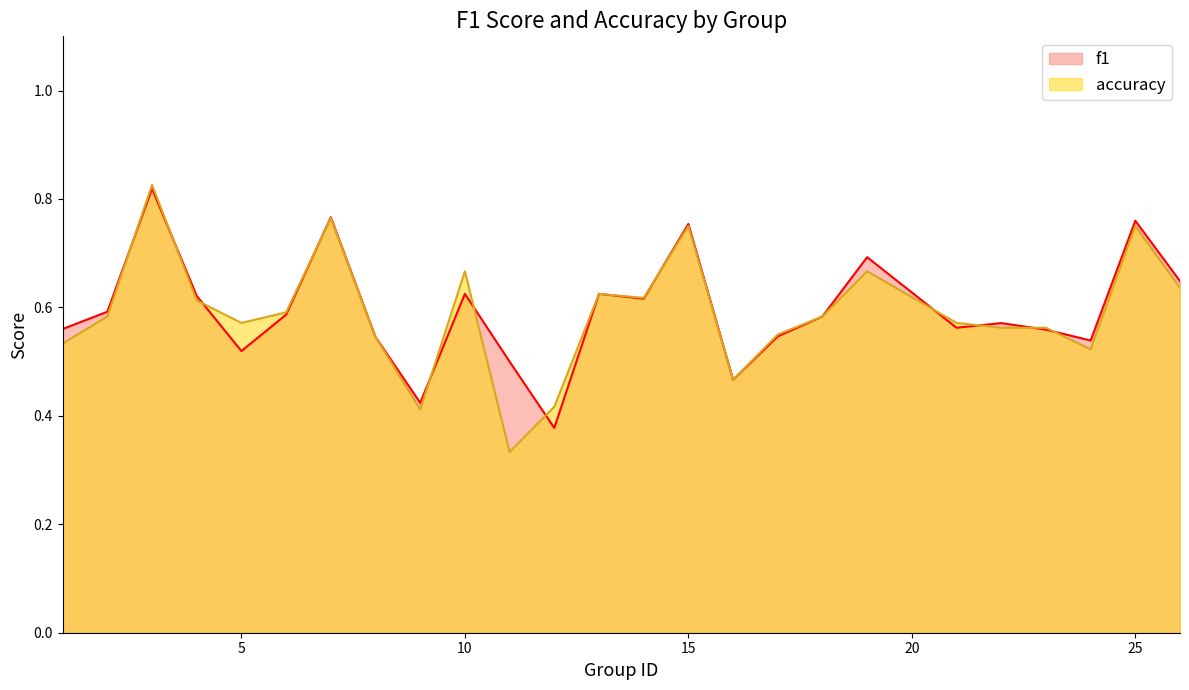

At which category is the sum across all series the highest?

3